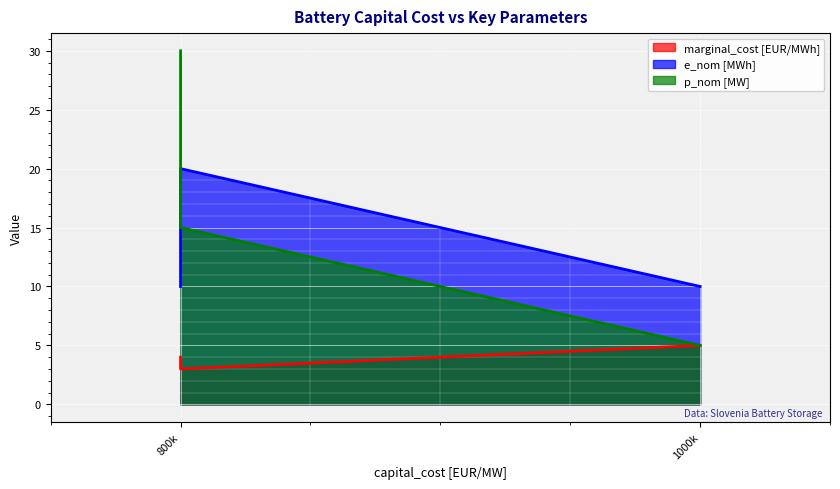

List the series in order of their overall mean, lowest first.

marginal_cost [EUR/MWh], e_nom [MWh], p_nom [MW]